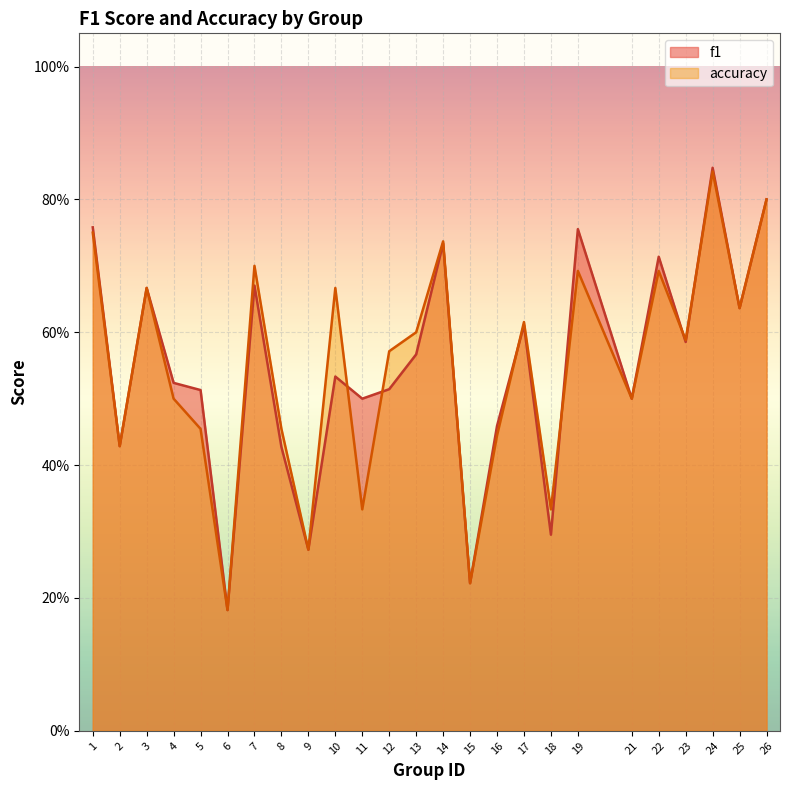

Rank the series at 21 from highest to lowest value.

f1, accuracy